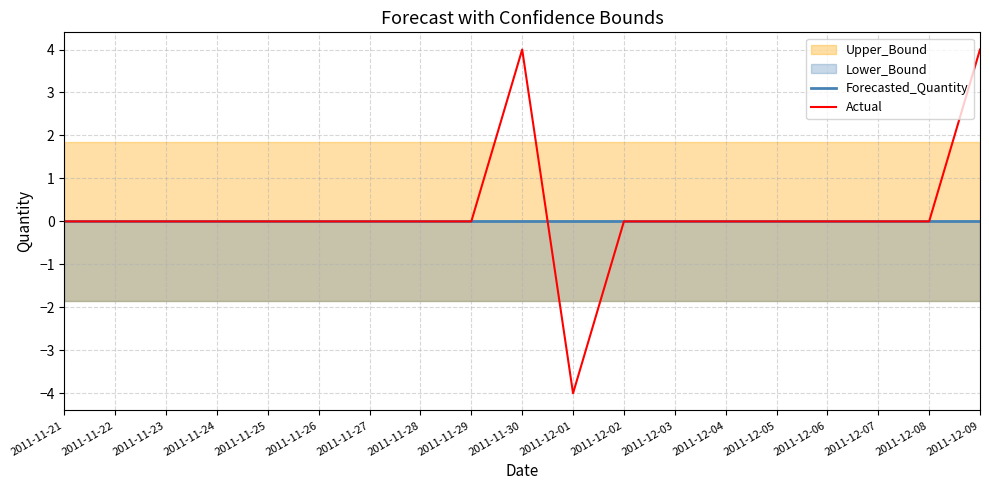

Where is Actual nearest to the value 0?

2011-11-21